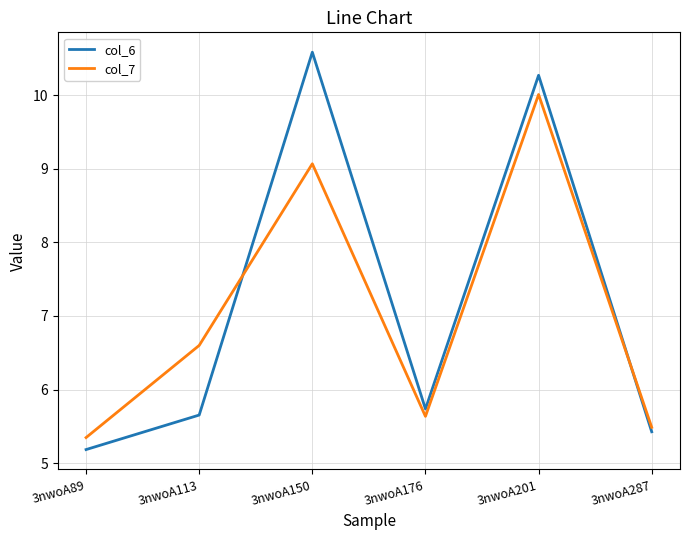

Reading left to right, extract all data points from this chart.

col_6: 5.2	5.7	10.6	5.7	10.3	5.4
col_7: 5.3	6.6	9.1	5.6	10.0	5.5